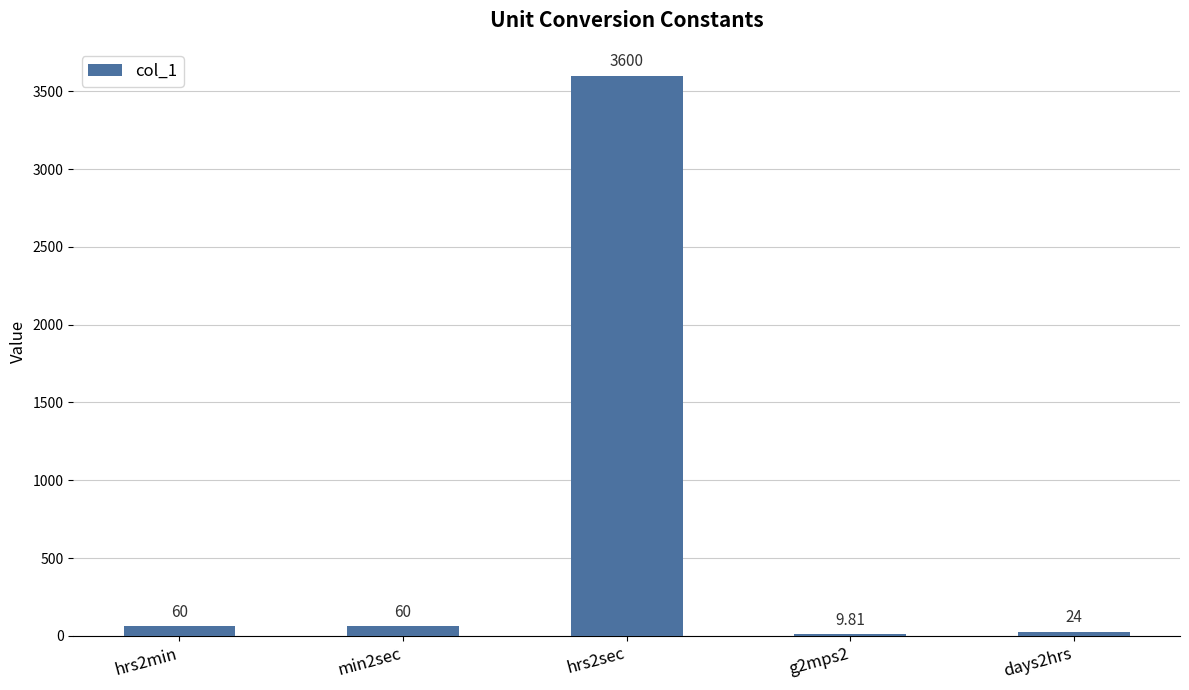

What is the sum of the values at min2sec and hrs2min?

120.0